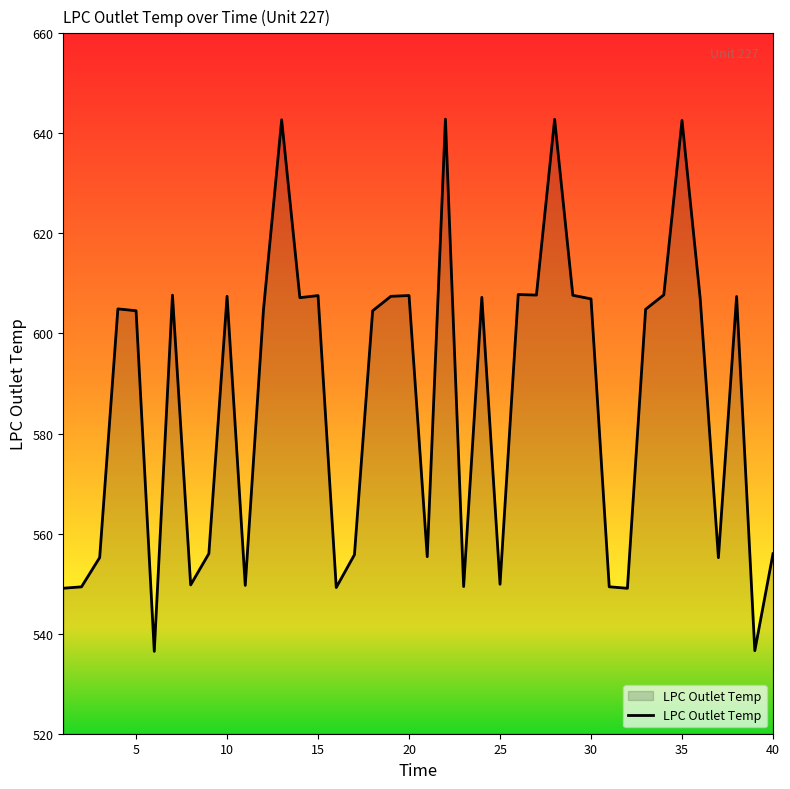

What is the maximum value shown in the chart?

642.9